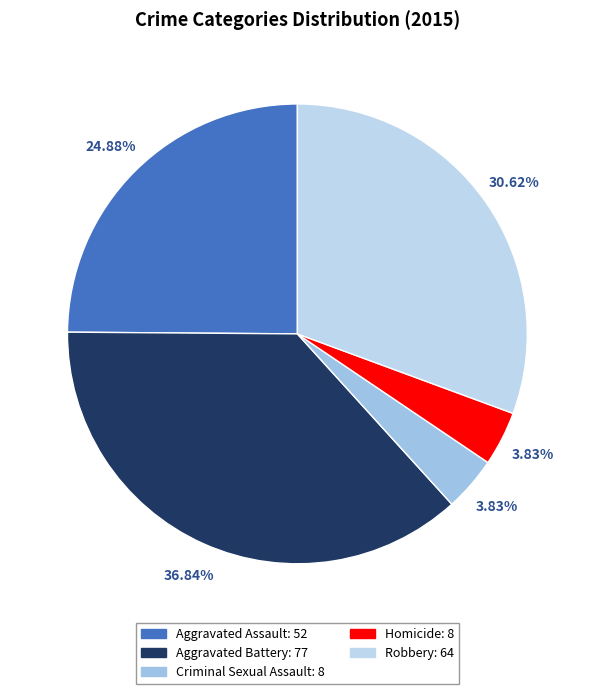

What portion of the pie excludes Aggravated Battery?

63.2%